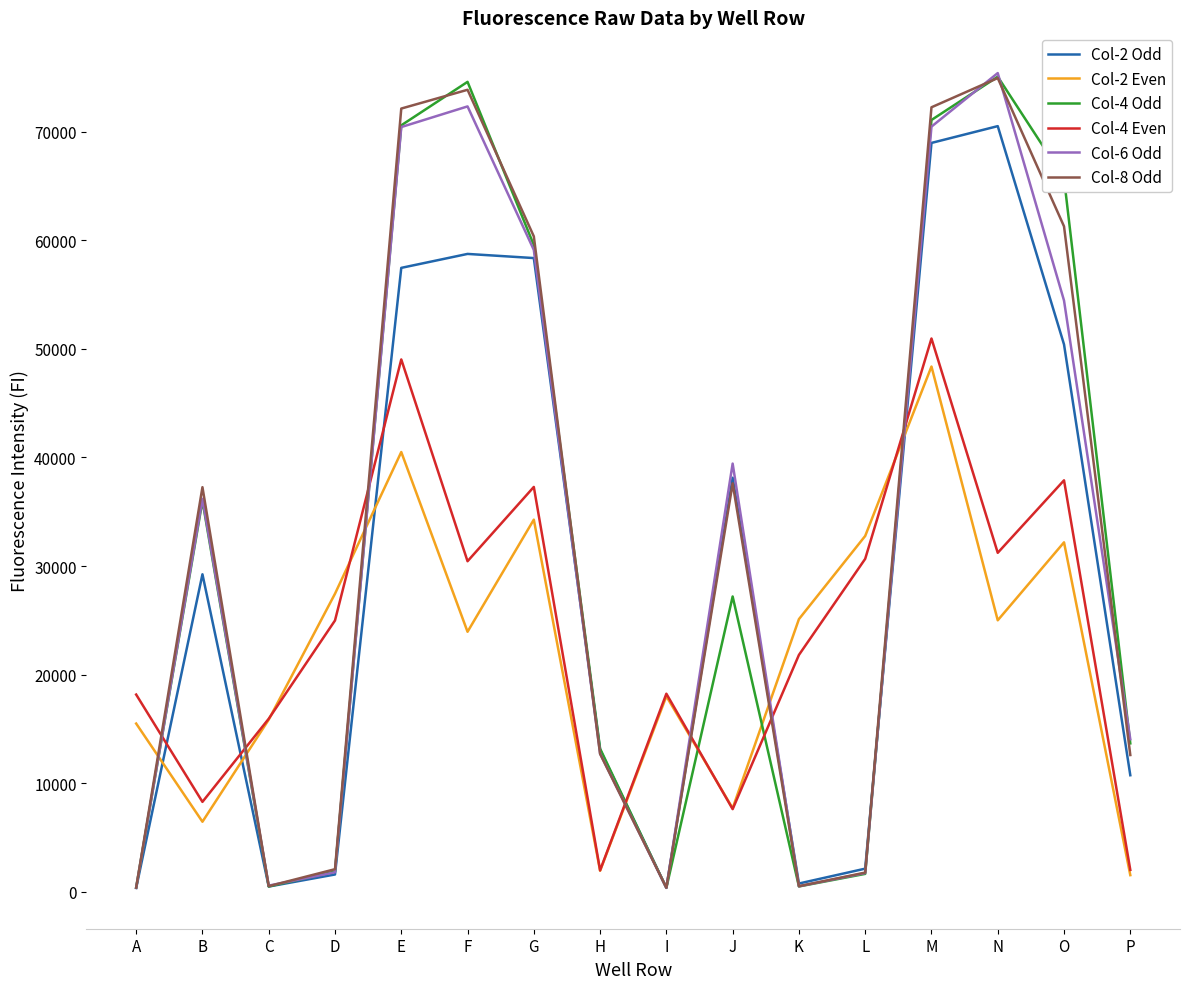

What is the approximate value of Col-6 Odd at N, to the nearest 100?

75400